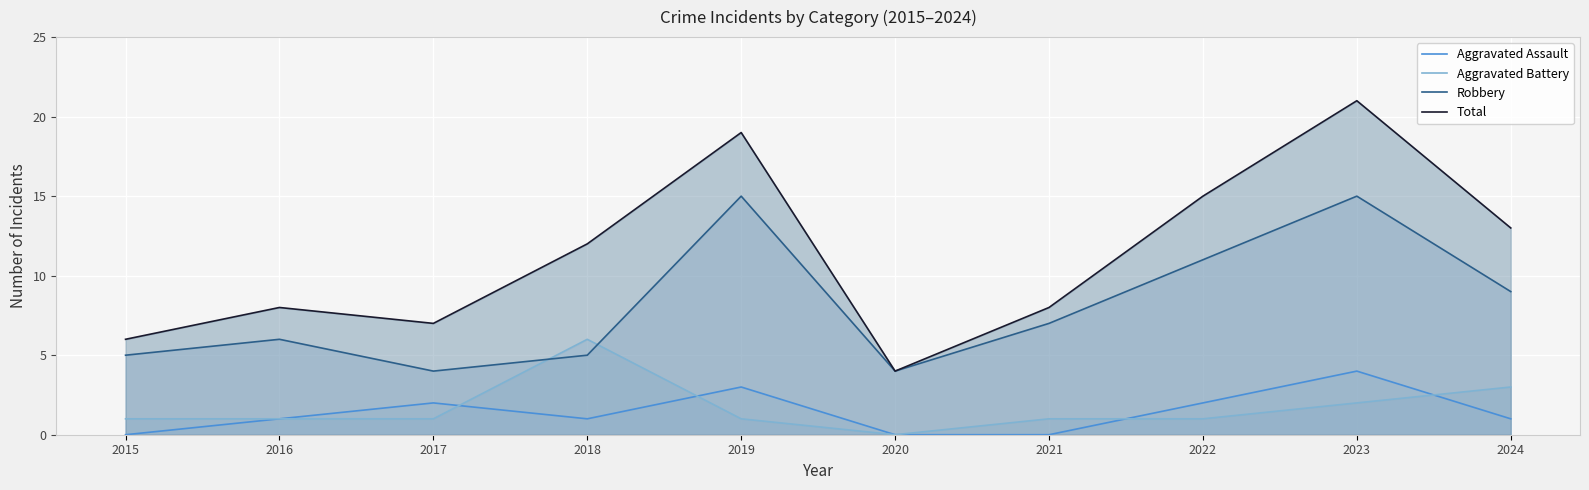

How many interior local valleys does the Aggravated Battery series have?

1